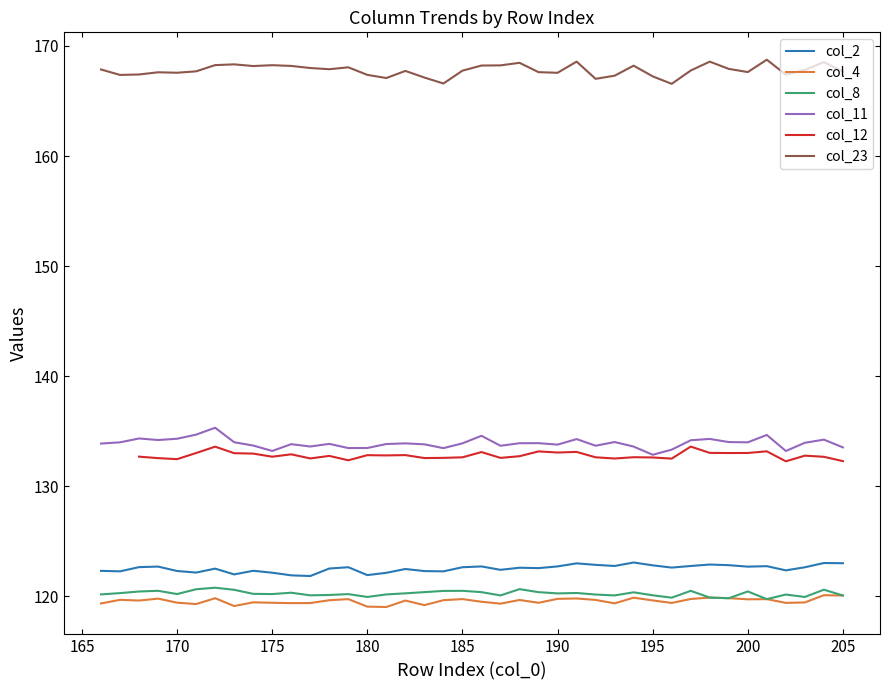

In col_2, how many points are lower than both neighbors (excluding endpoints)?

12